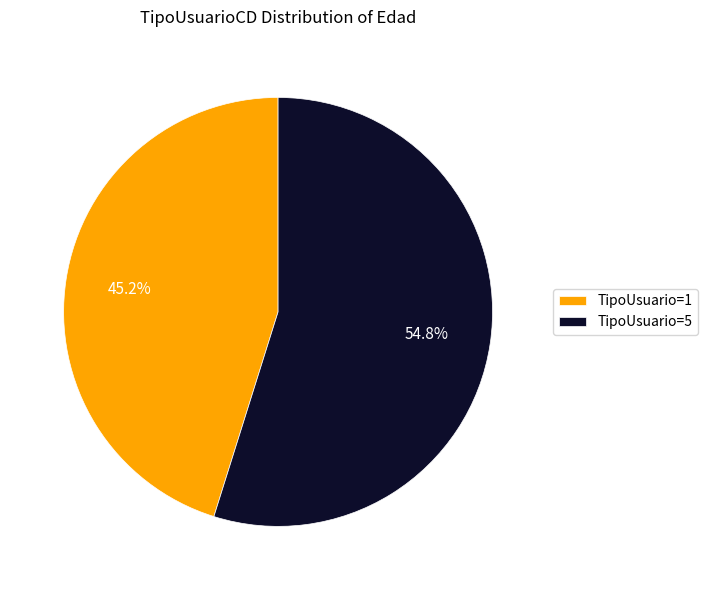

Does any single category account for the majority?

Yes